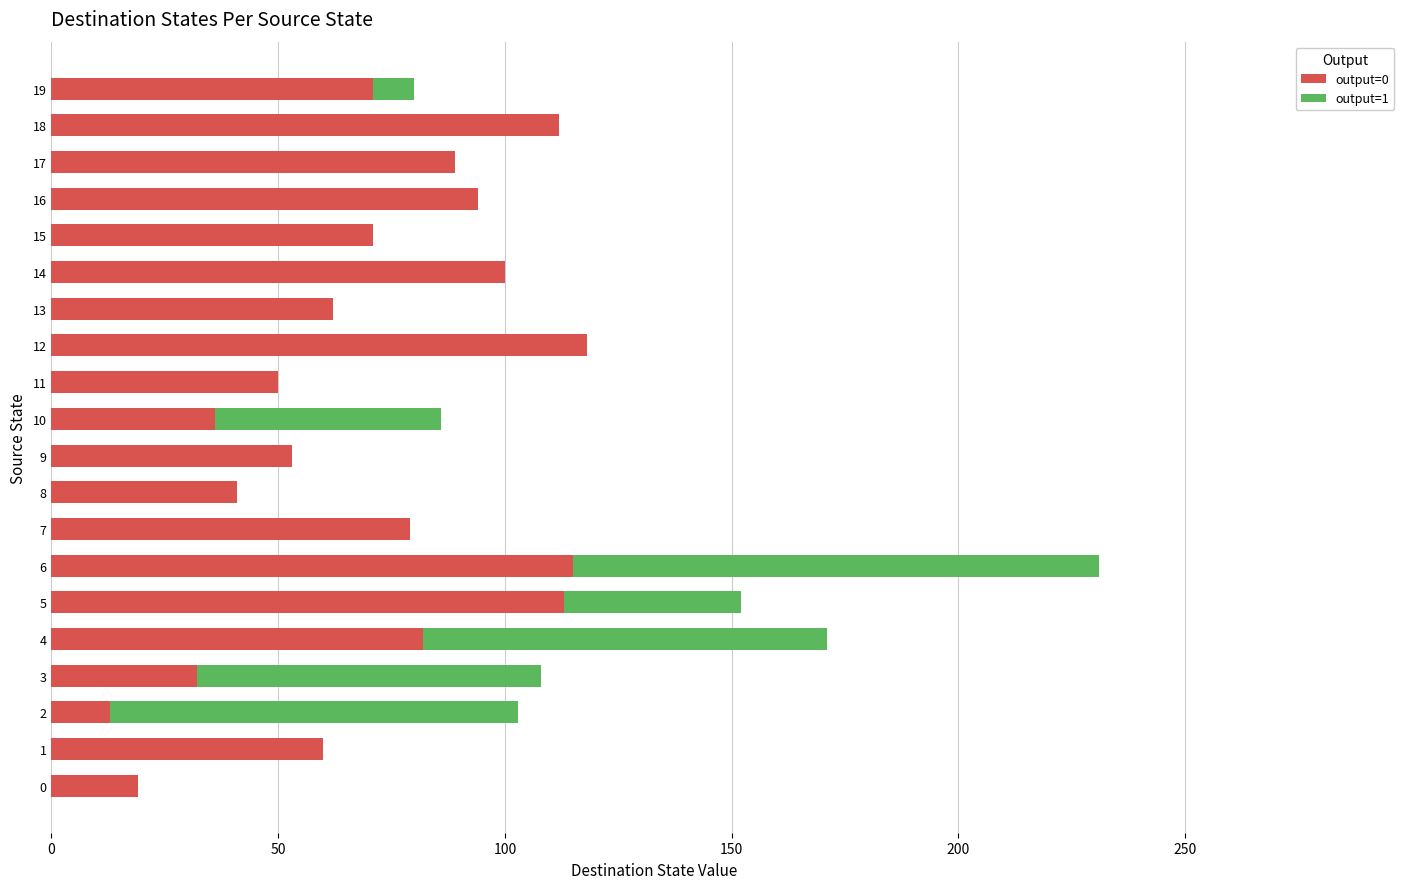

True or false: output=0 has a value of 62 at 10.

False